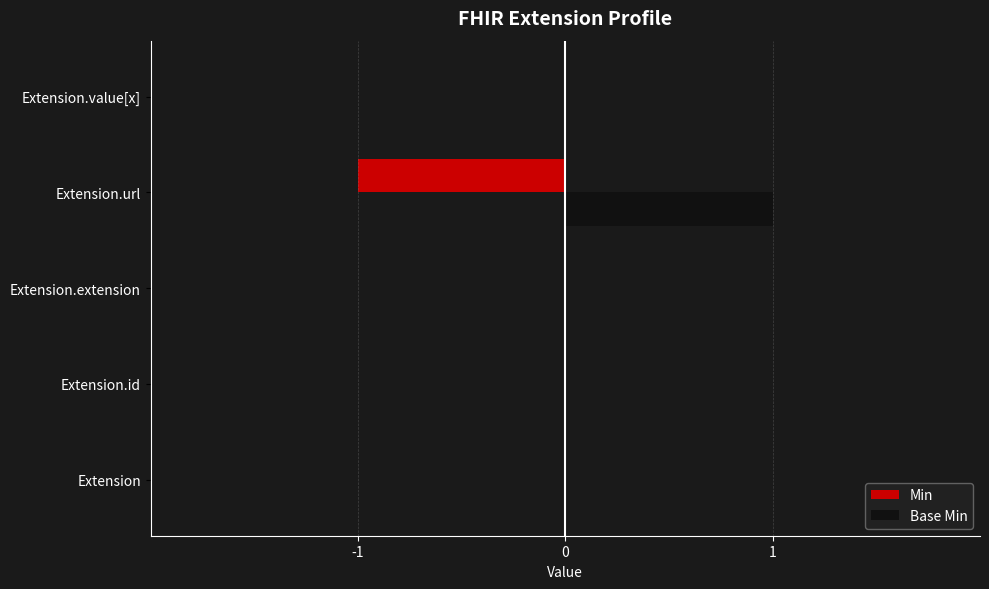

Which category has the highest value across all series?

Extension.url